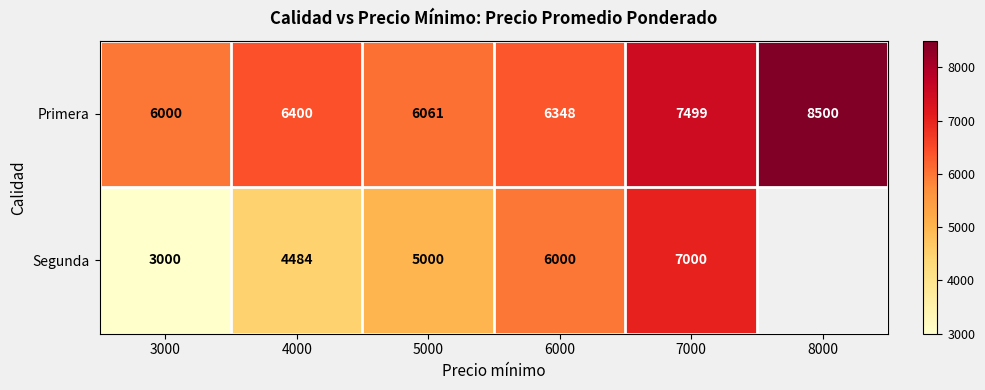

Is the value of Primera at 5000 greater than the value of Segunda at 4000?

Yes